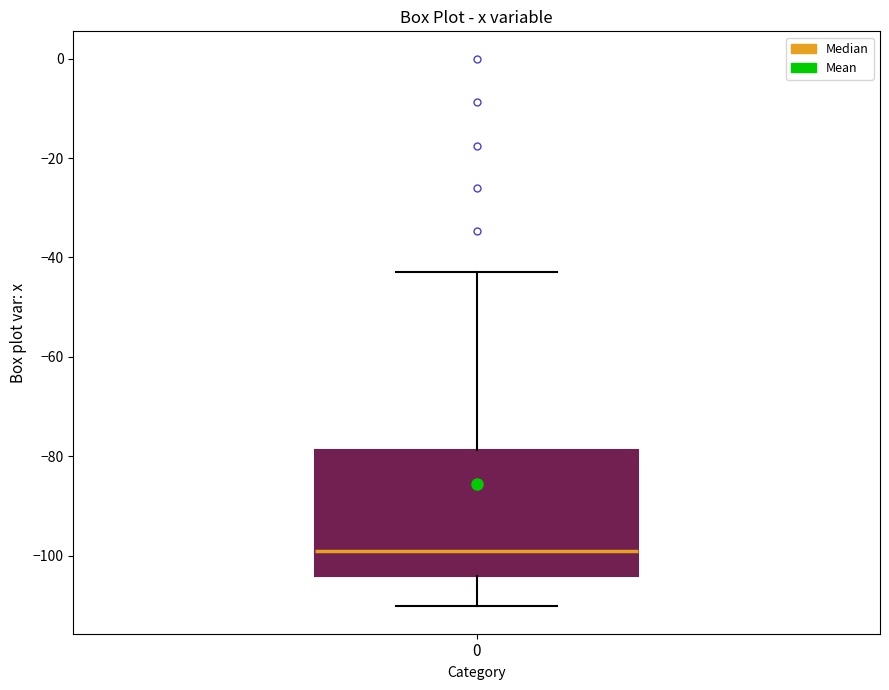

Read this box plot against the y-axis: the position of the median line, the range covered by the box, and the ends of both whiskers. The values are not printed on the chart, so give them approximately, as read against the axis.

median -100, box -104 to -78, whiskers -110 to -42